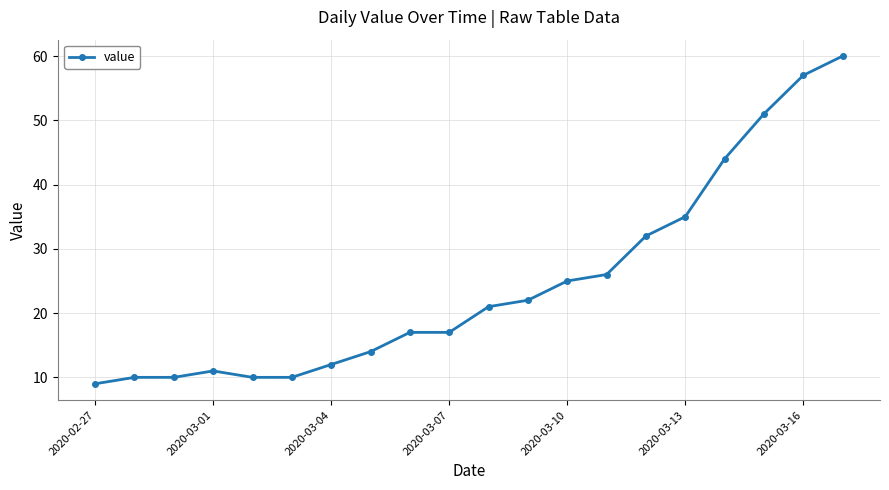

Reading right to left, what are all the values shown in this chart?

60	57	51	44	35	32	26	25	22	21	17	17	14	12	10	10	11	10	10	9